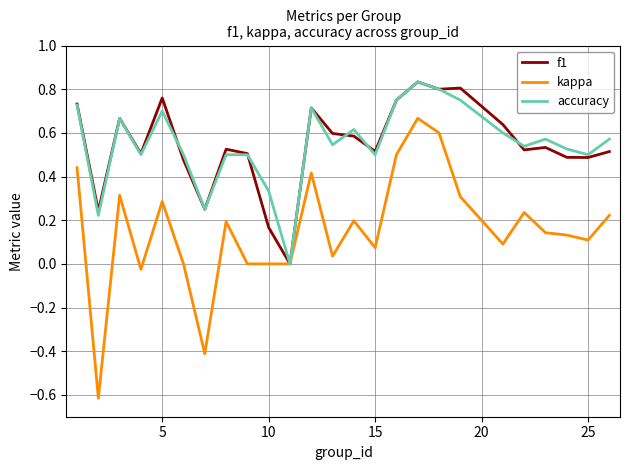

Which series has the widest spread of values?

kappa